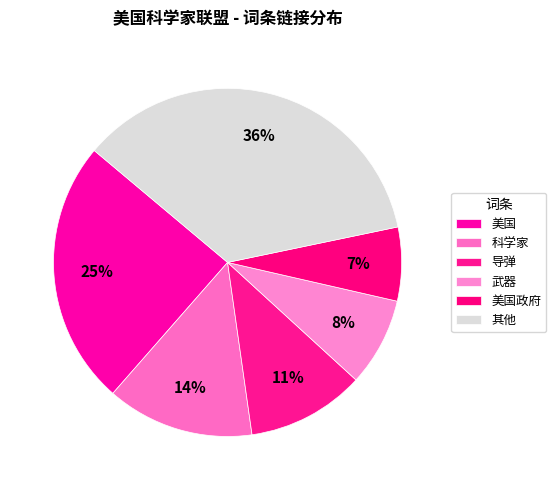

Count the number of slices in the pie.

6